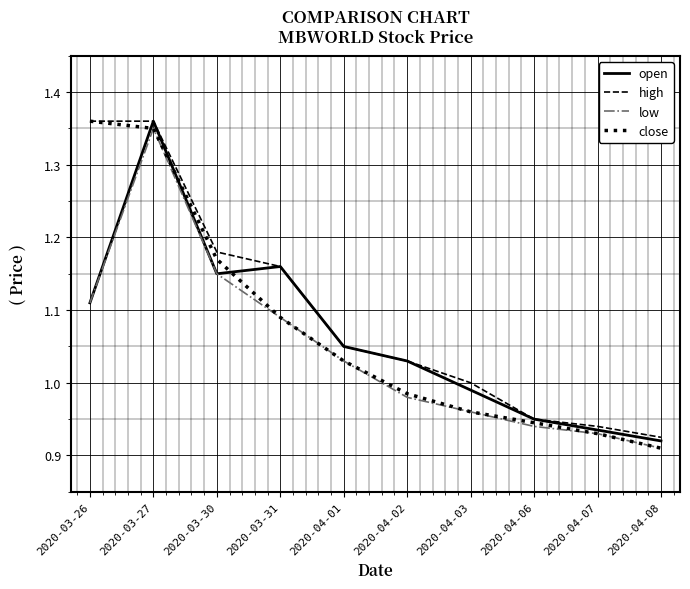

Where does the low series first go above 1?

2020-03-26